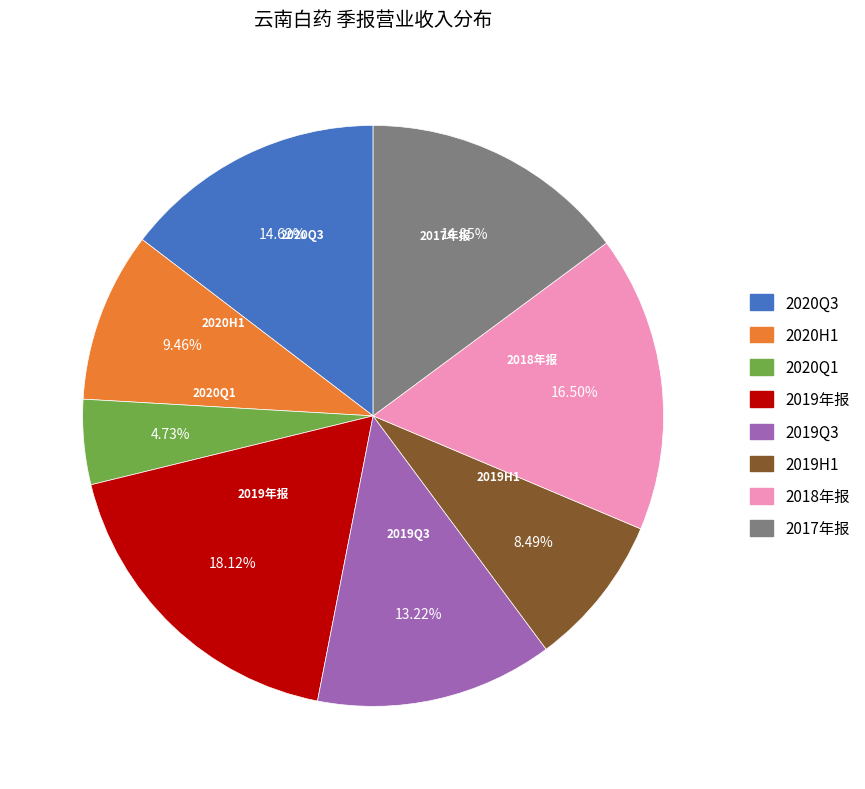

Is there any slice that represents more than half of the pie?

No